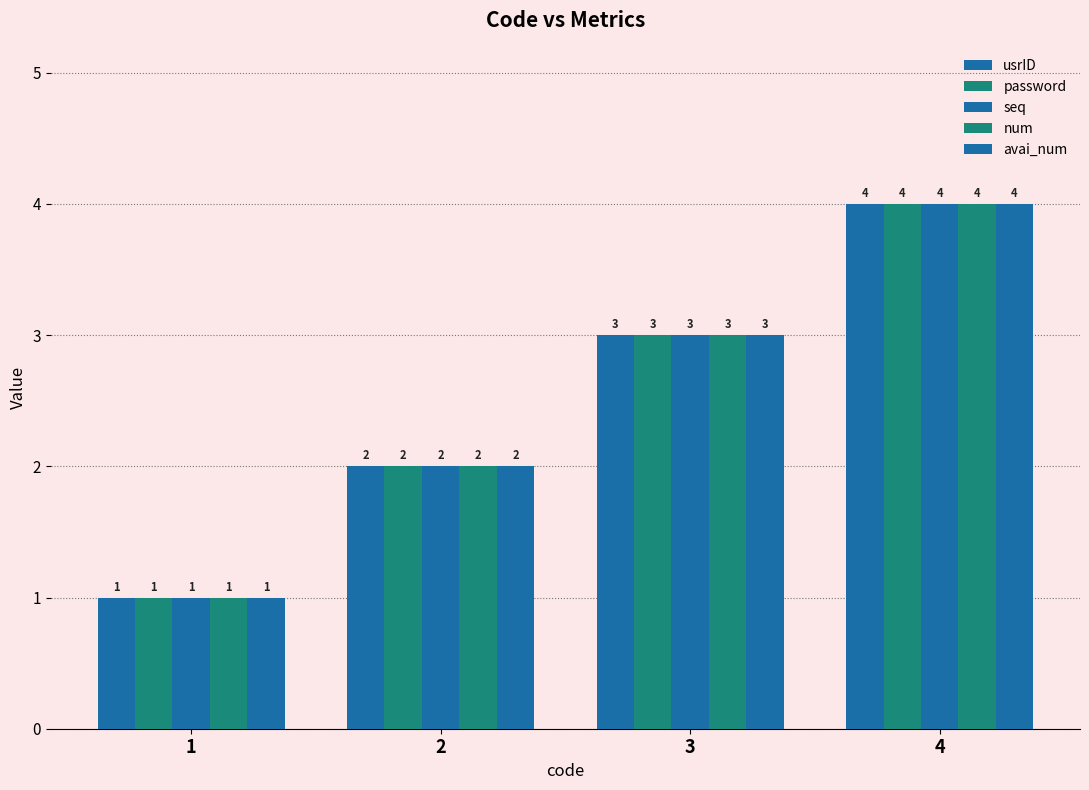

Which category has the highest value in the avai_num series?

4